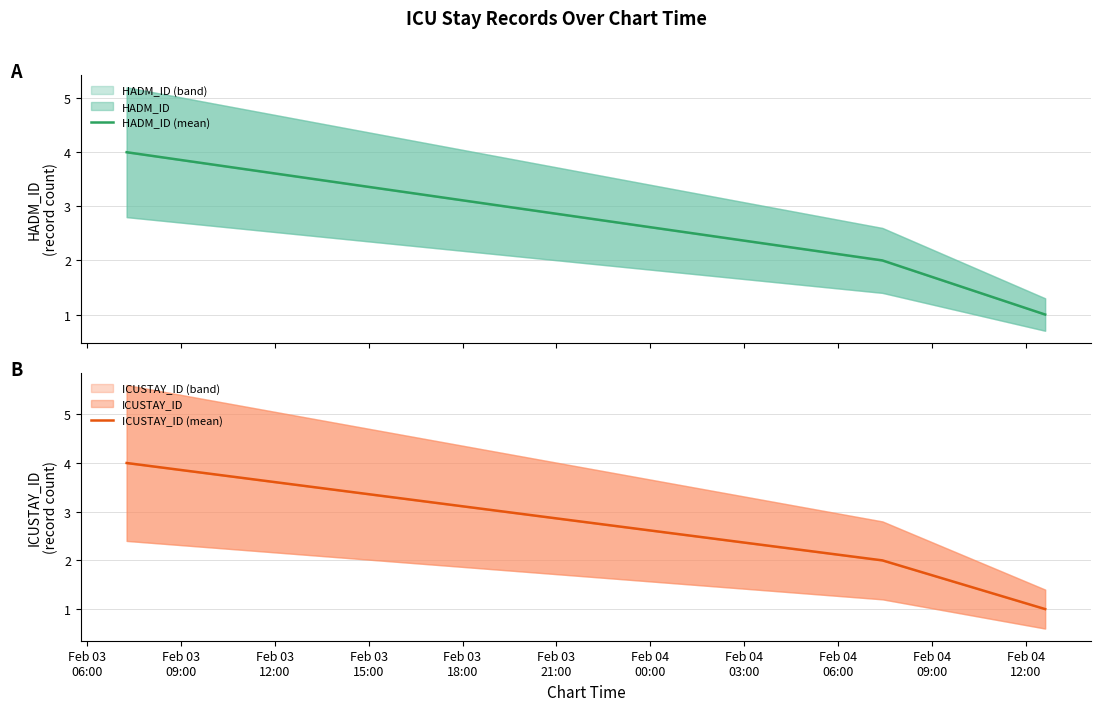

Count the number of data series in this chart.

2